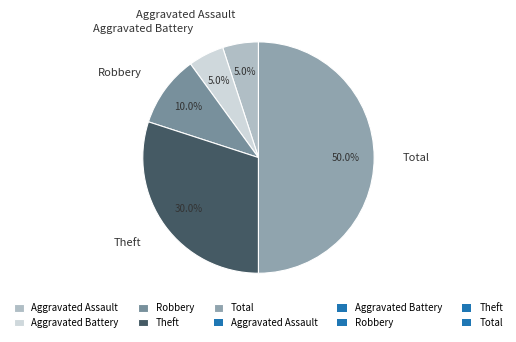

Between Theft and Aggravated Assault, which is larger?

Theft